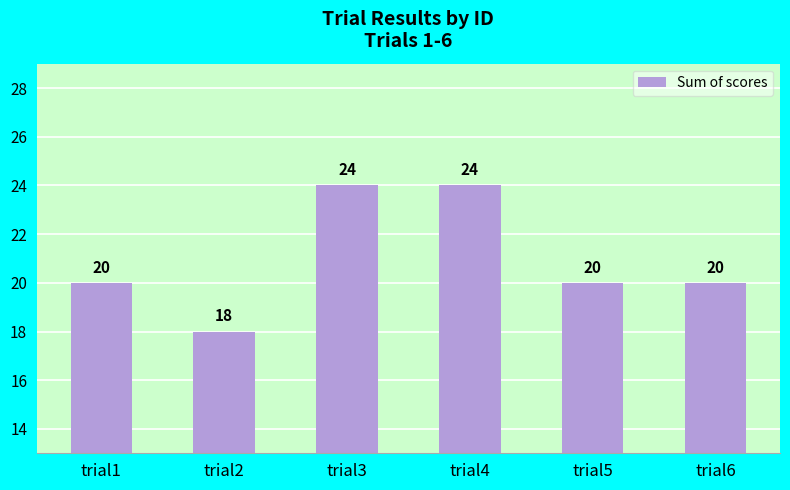

The chart shows a value of 35 at trial5. True or false?

False